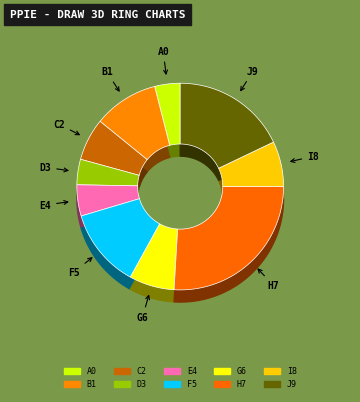

Is the sum of 800 and 1420 greater than half?

No